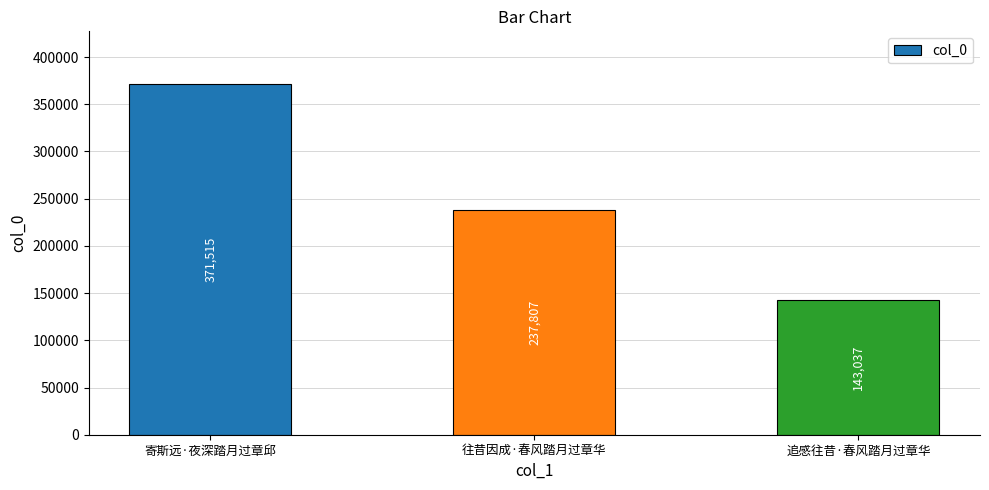

Rank the categories by value from highest to lowest.

寄斯远·夜深踏月过章邱, 往昔因成·春风踏月过章华, 追感往昔·春风踏月过章华